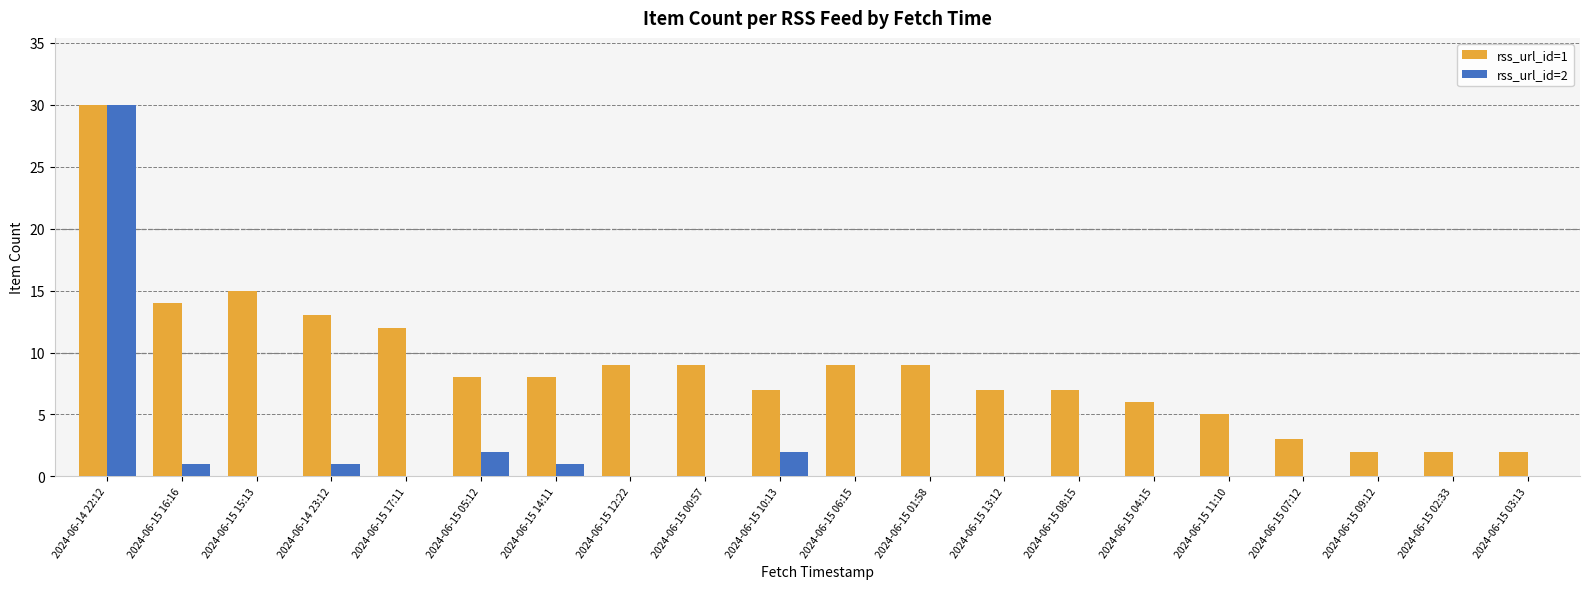

What is the average value of the rss_url_id=2 series?

2